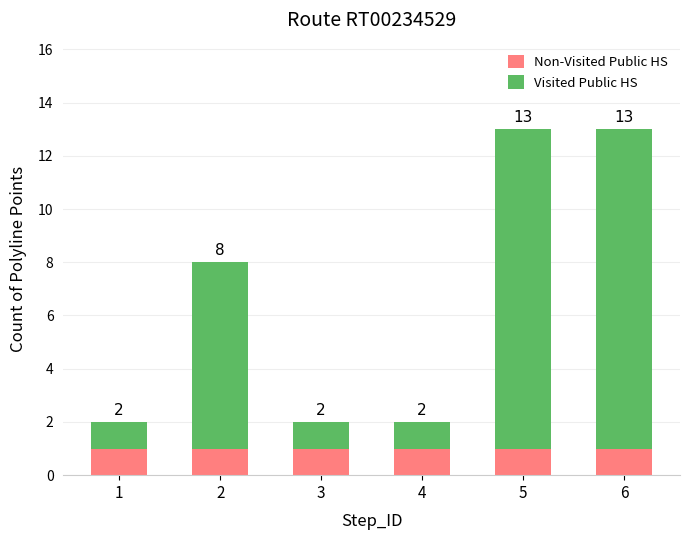

Rank the categories by Visited Public HS value from lowest to highest.

1, 3, 4, 2, 5, 6